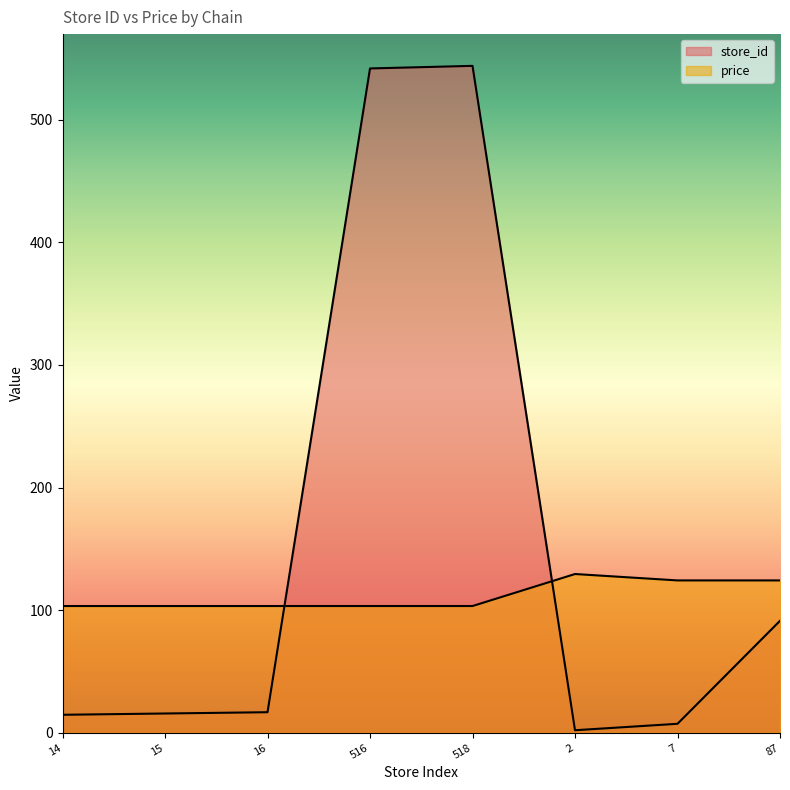

Is it true that store_id equals 14.7 at 14?

True